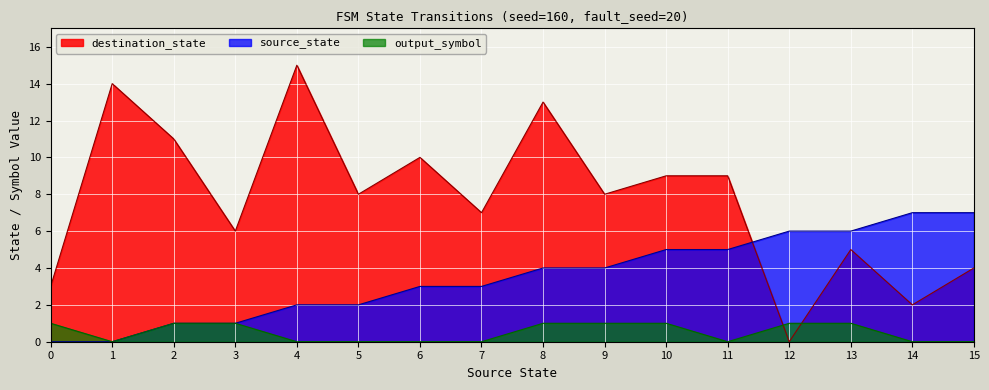

What are all the series names shown in the legend?

destination_state, source_state, output_symbol